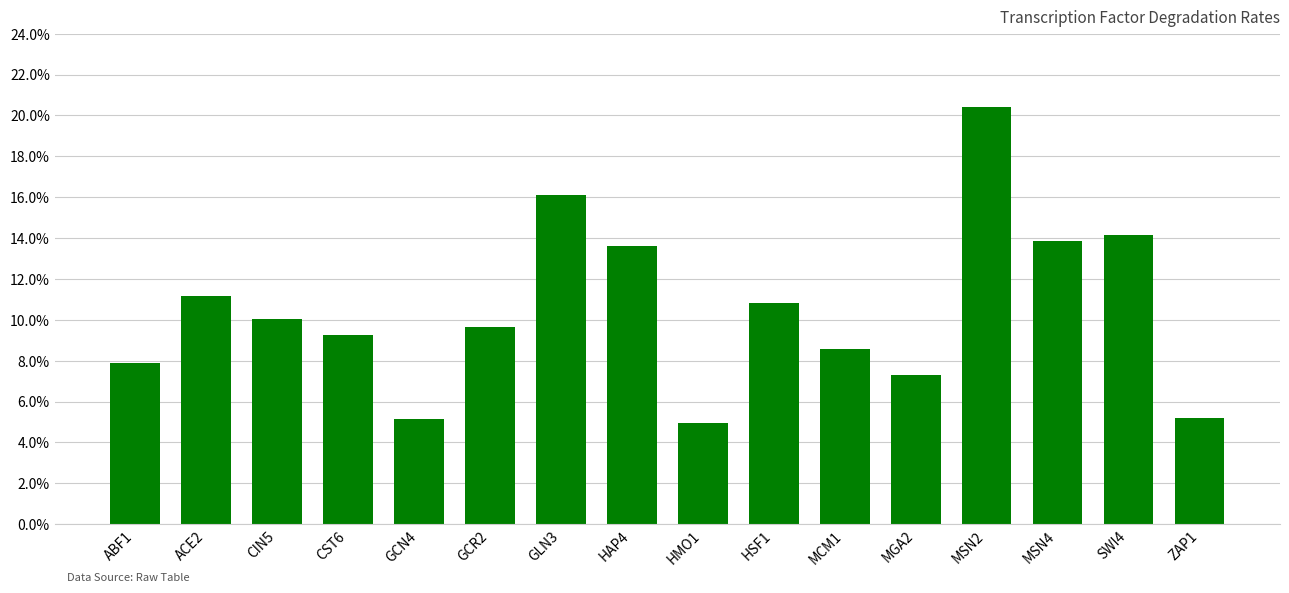

Are the bars horizontal?

No